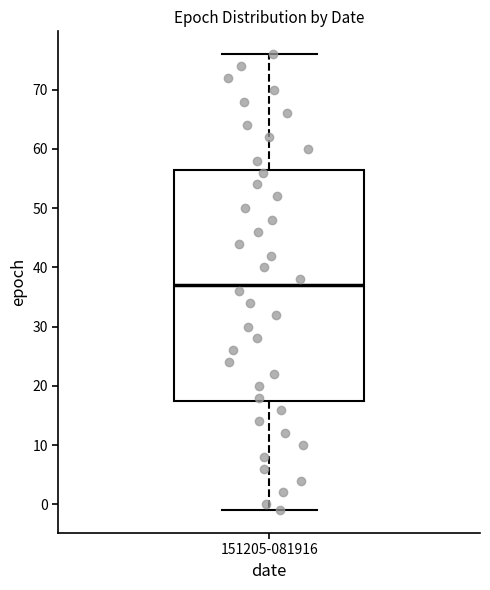

Transcribe this box plot: give where the median line is, the range the box spans, and where the two whiskers end, as read against the y-axis. The values are not printed on the chart, so give them approximately, as read against the axis.

median 37, box 18 to 57, whiskers -1 to 76